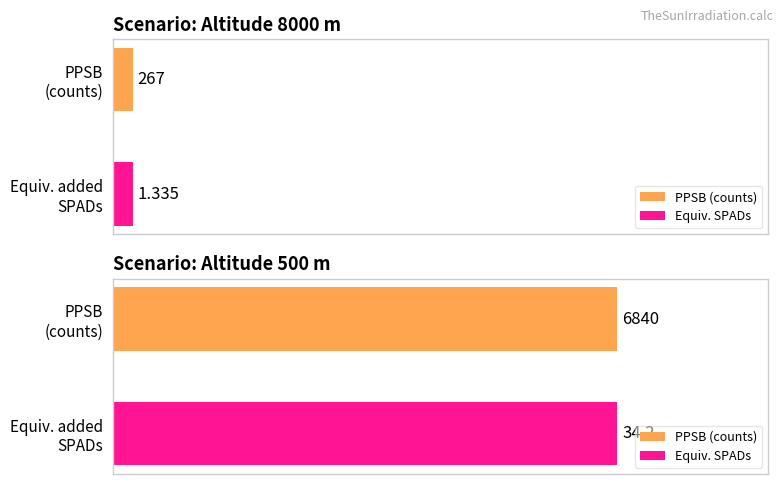

Rank the categories by Average utilization value from highest to lowest.

altitude 500 m, altitude 8000 m